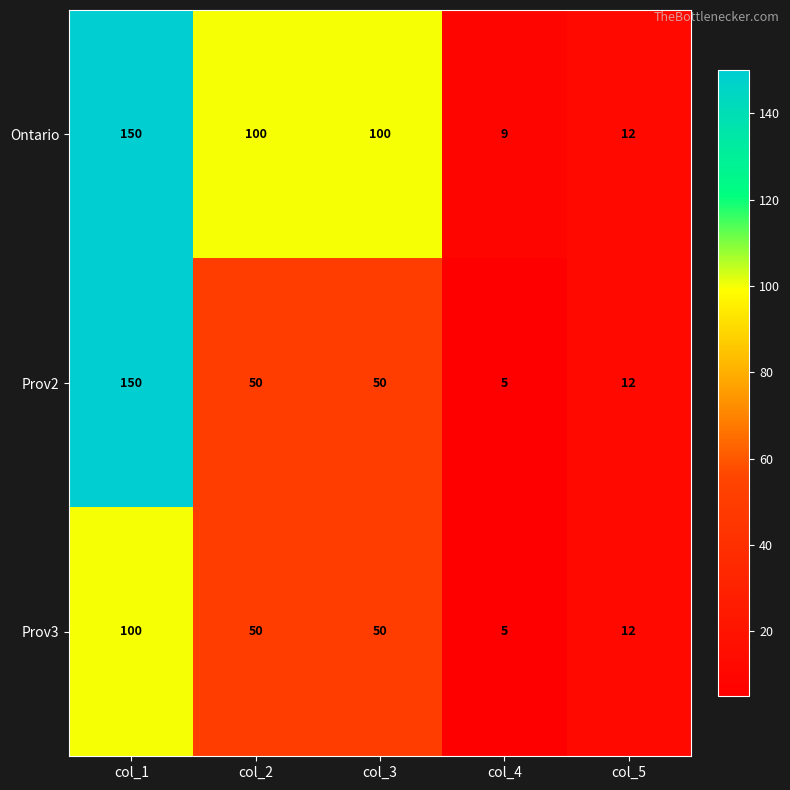

What is the difference between the Prov3 values at col_1 and col_5?

88